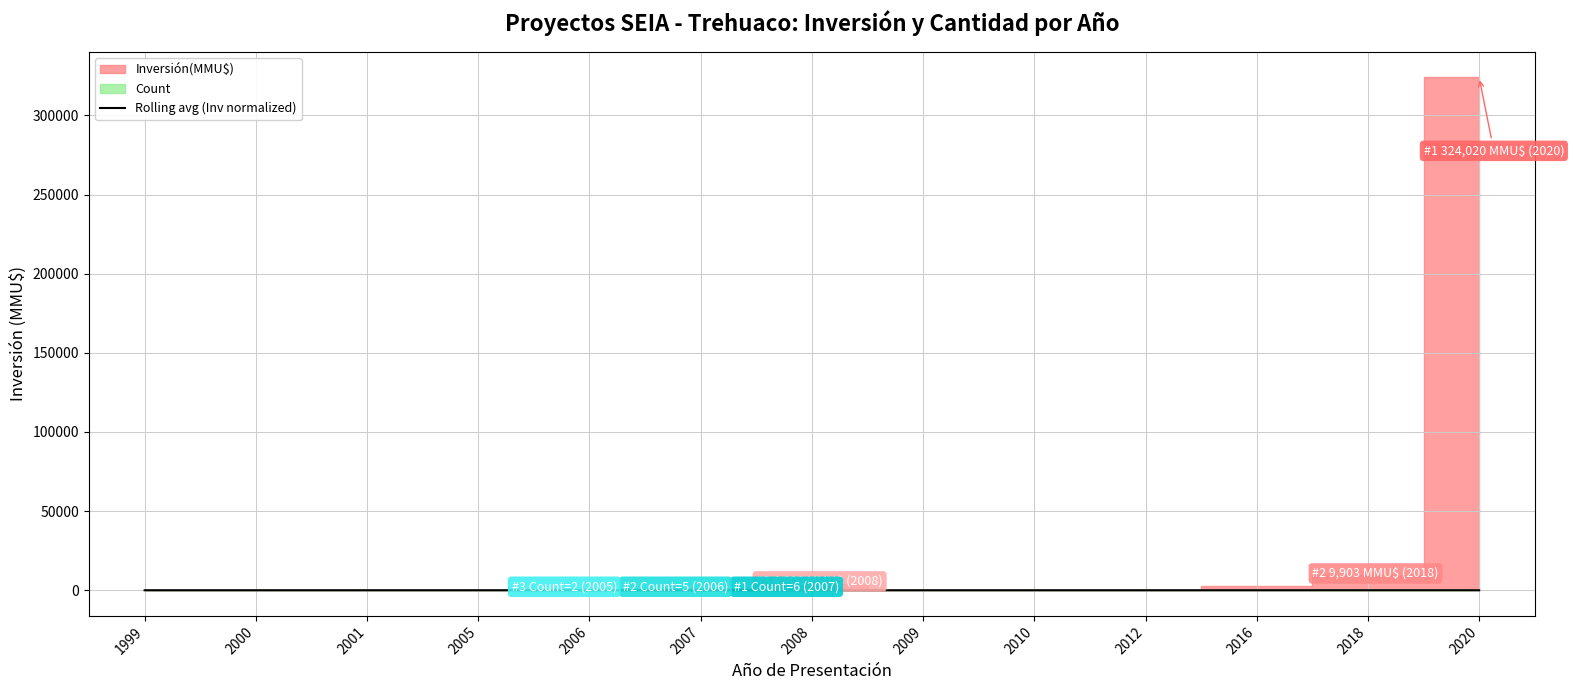

What is the value of the 8th point from the left?

0.1